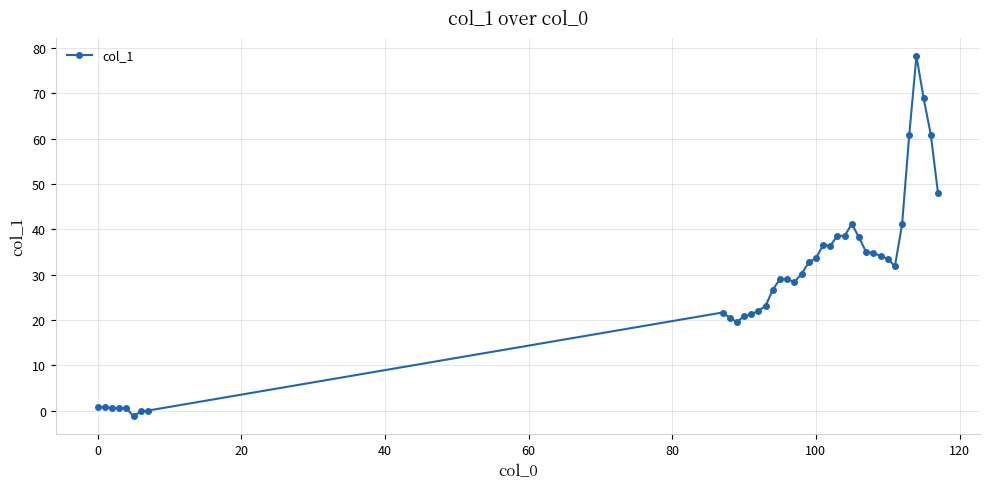

What is the difference between the second highest and second lowest values?

69.0